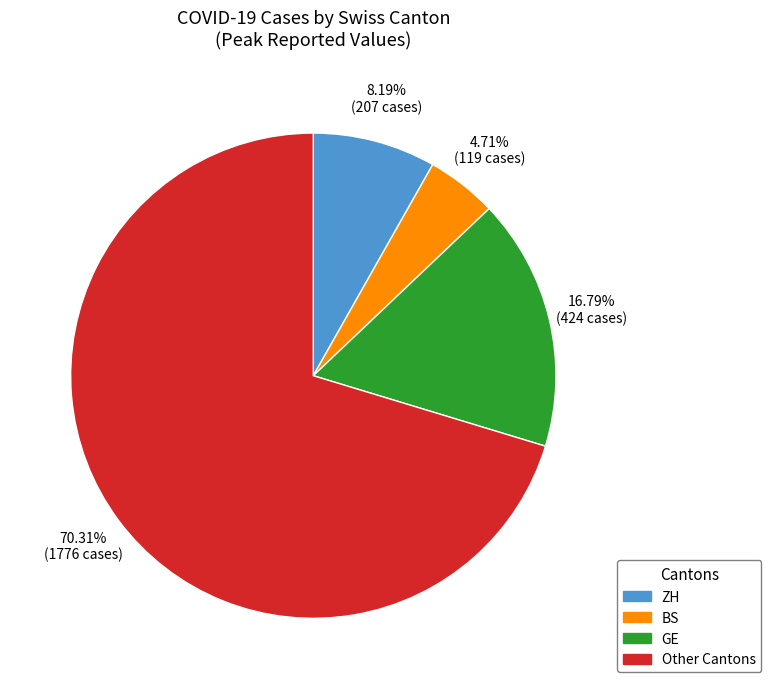

Is the sum of Other Cantons and GE greater than half?

Yes